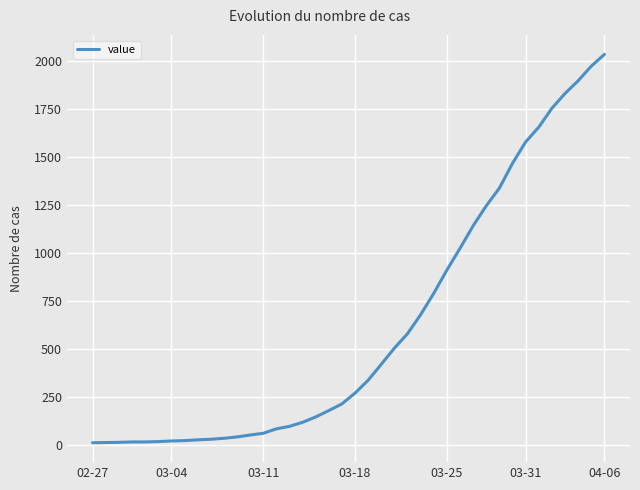

What is the maximum value shown in the chart?

2032